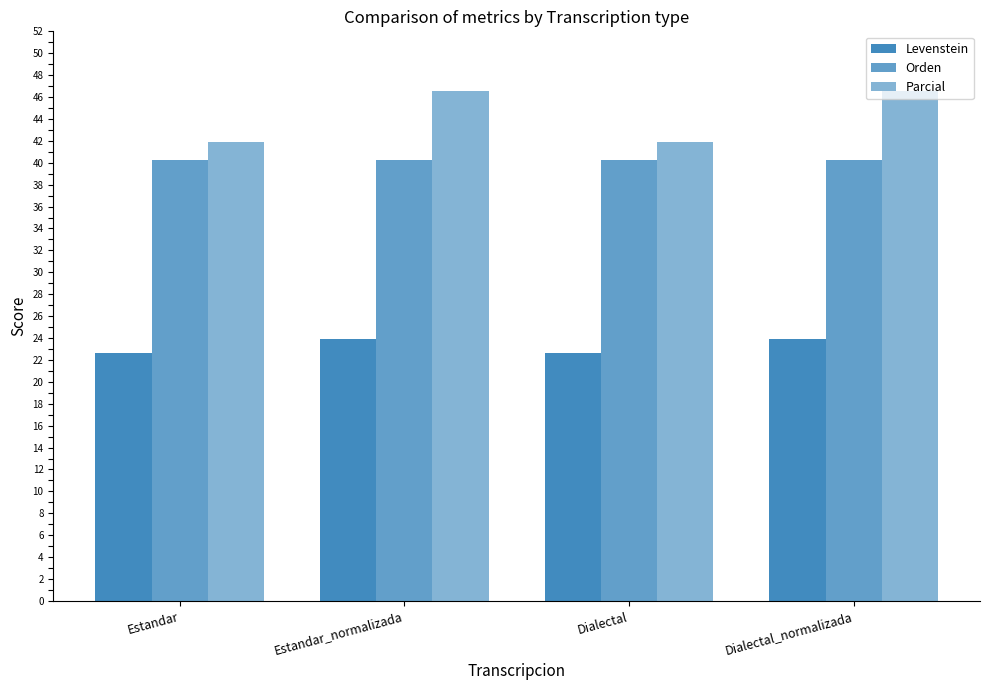

What position from the left is Estandar_normalizada?

2